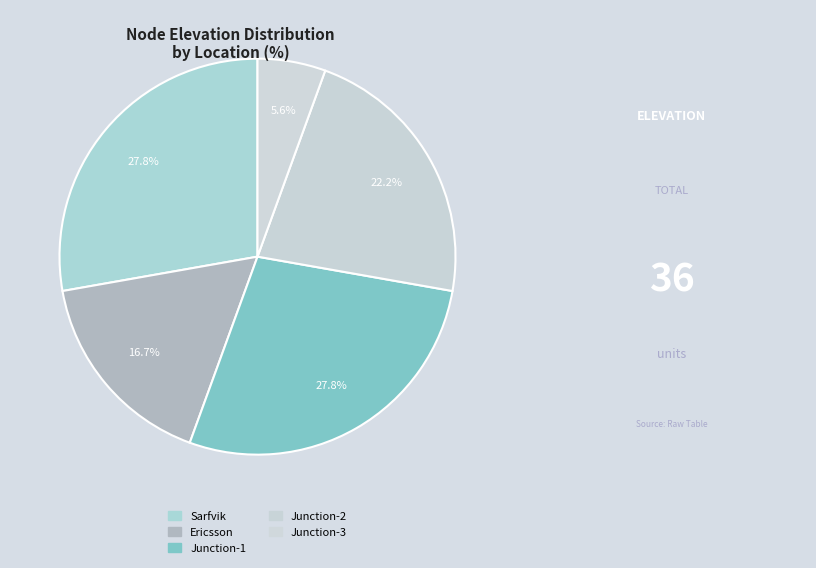

How many slices are in this pie chart?

5